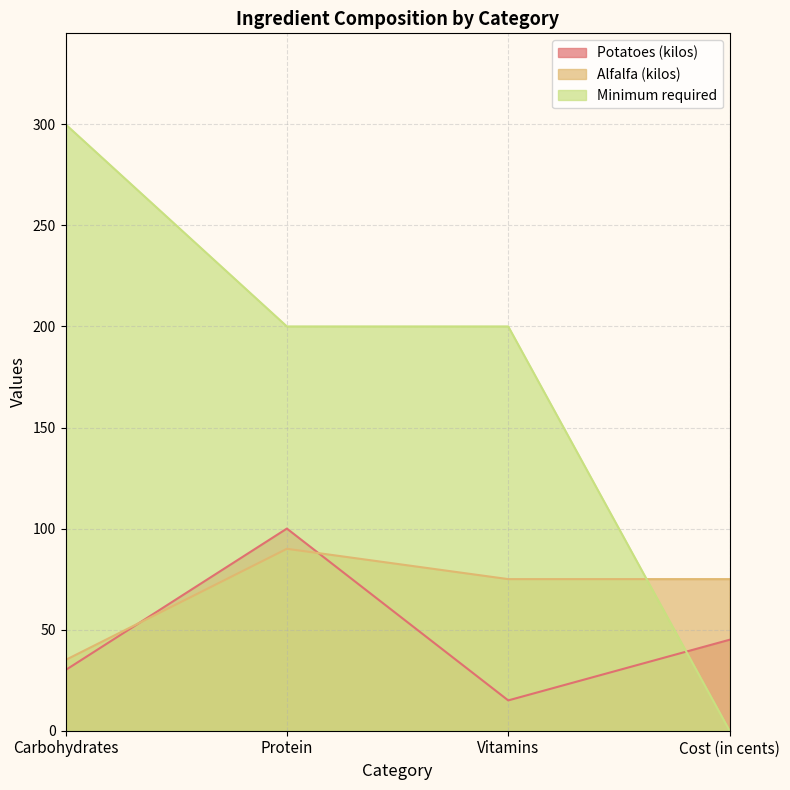

Where do Alfalfa (kilos) and Potatoes (kilos) first cross each other?

Carbohydrates and Protein